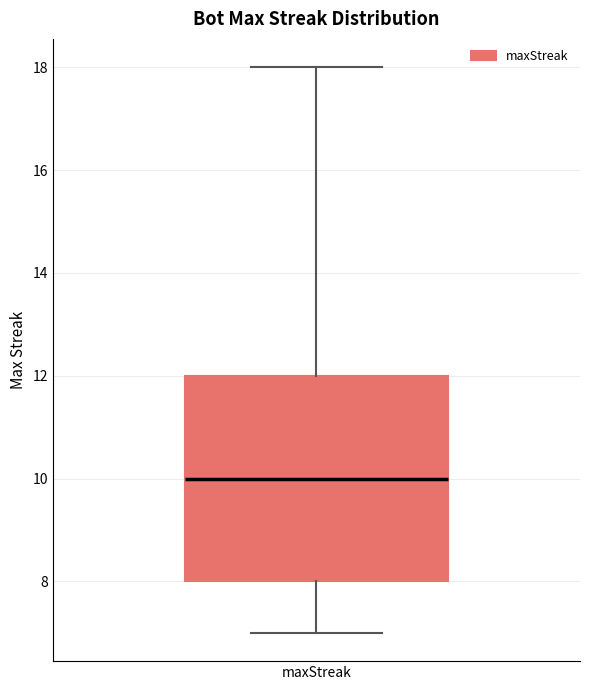

Transcribe this box plot: give where the median line is, the range the box spans, and where the two whiskers end, as read against the y-axis. The values are not printed on the chart, so give them approximately, as read against the axis.

median 10, box 8 to 12, whiskers 7 to 18